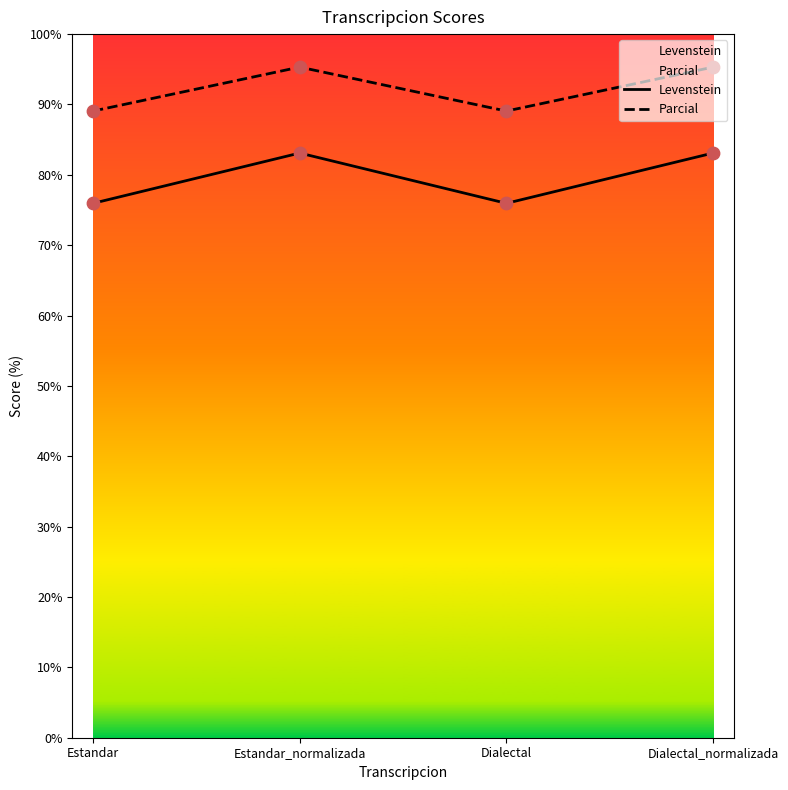

Is the value of Levenstein at Estandar greater than the value of Parcial at Estandar?

No